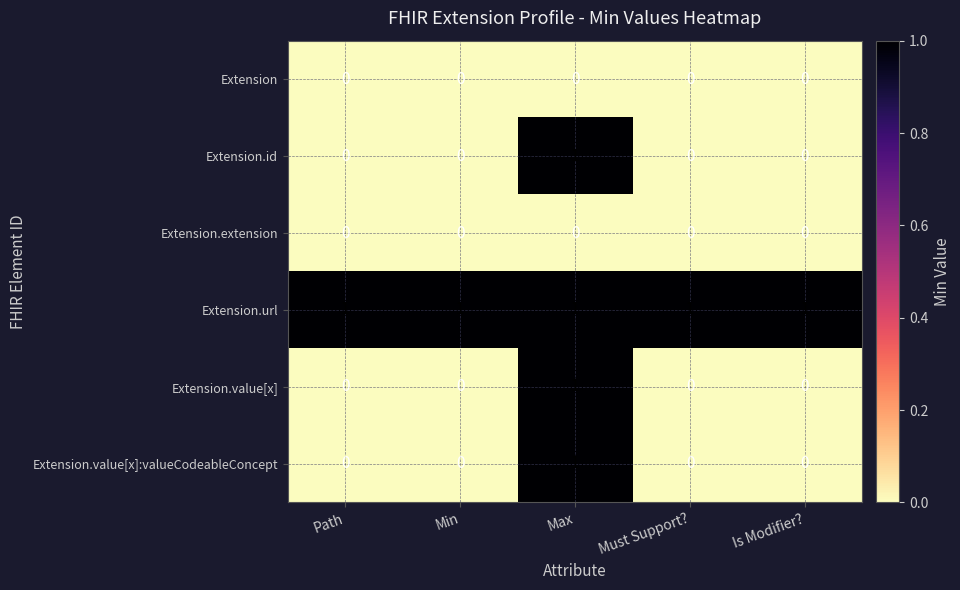

What is the total value across all series at Path?

1